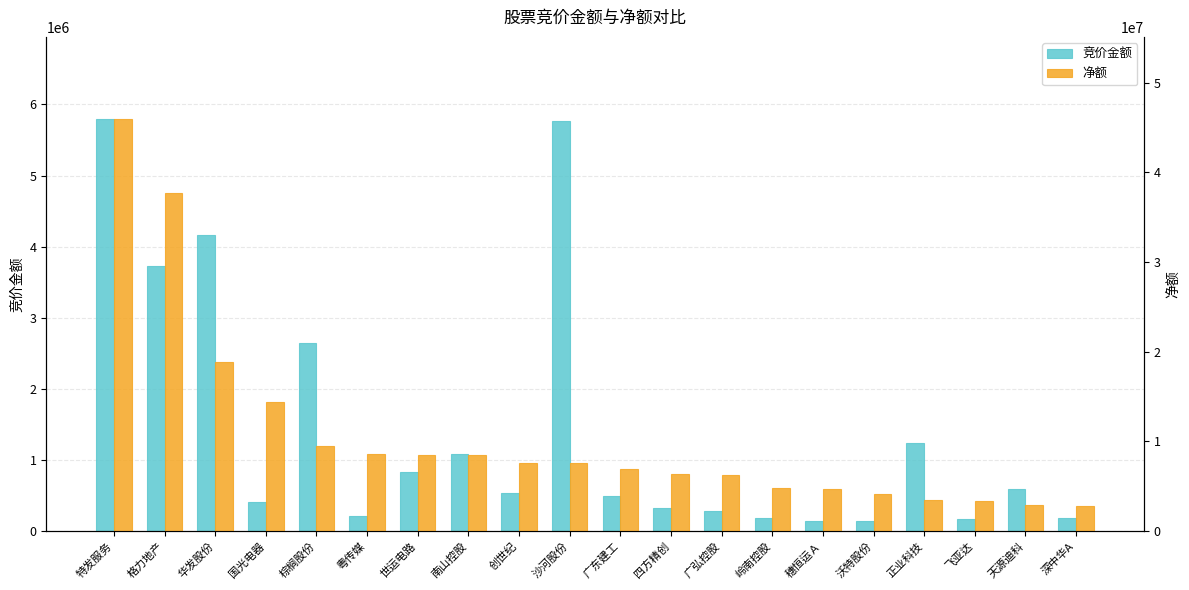

What is the difference between the 净额 values at 深中华A and 岭南控股?

1962062